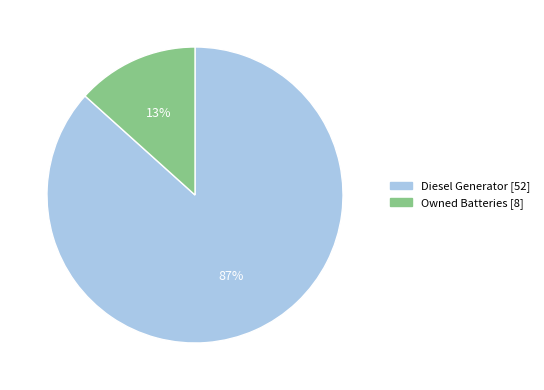

How many slices are in this pie chart?

2